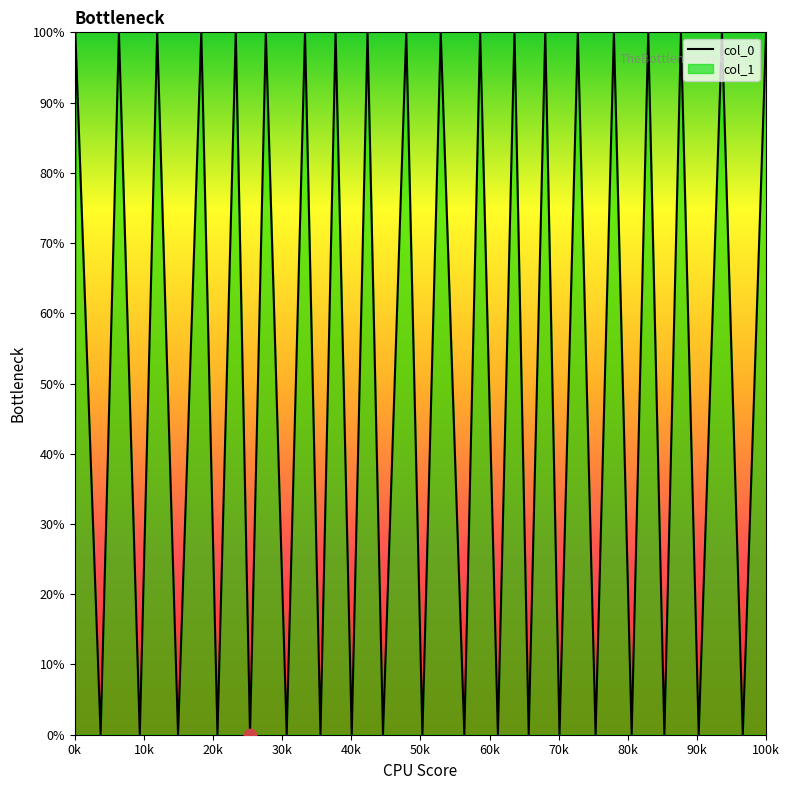

What is the greatest value displayed?

100